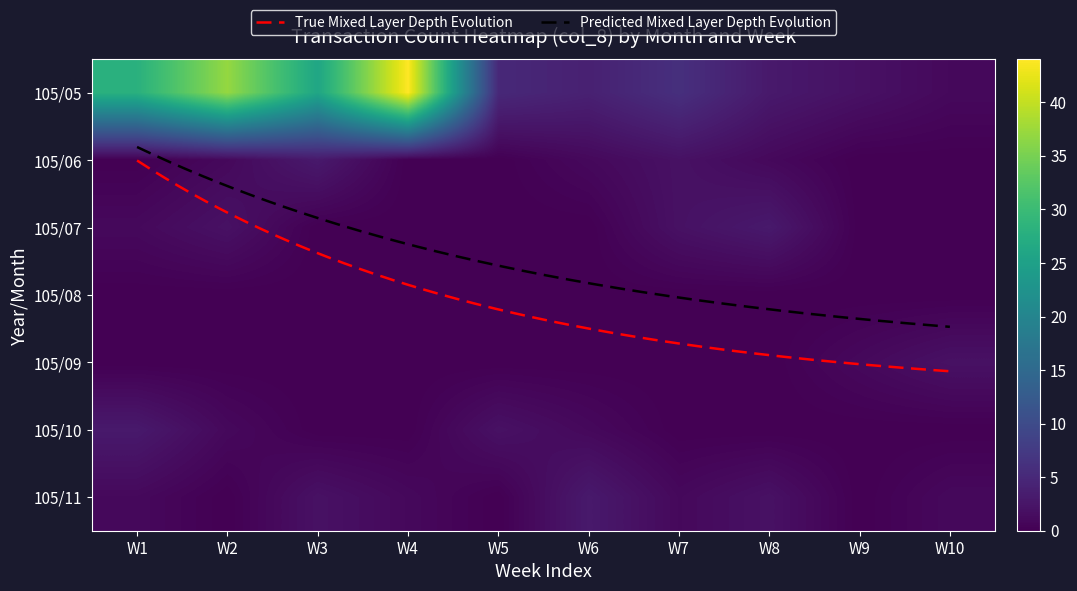

What is the approximate value of 105/11 at W6?

3